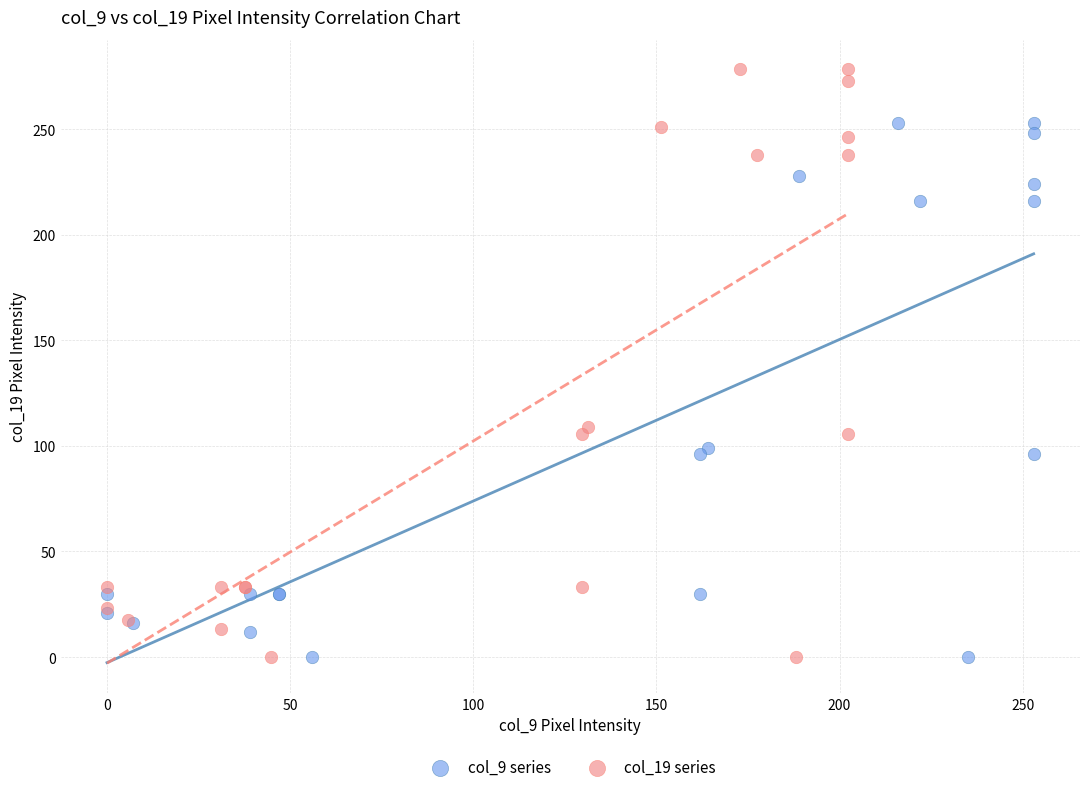

Which series has the largest Y range (max minus min)?

col_19 series